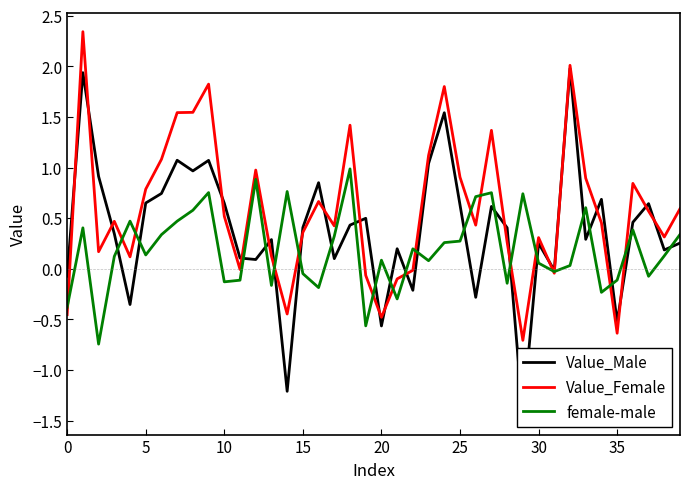

What is the highest value of the female-male series?

1.0